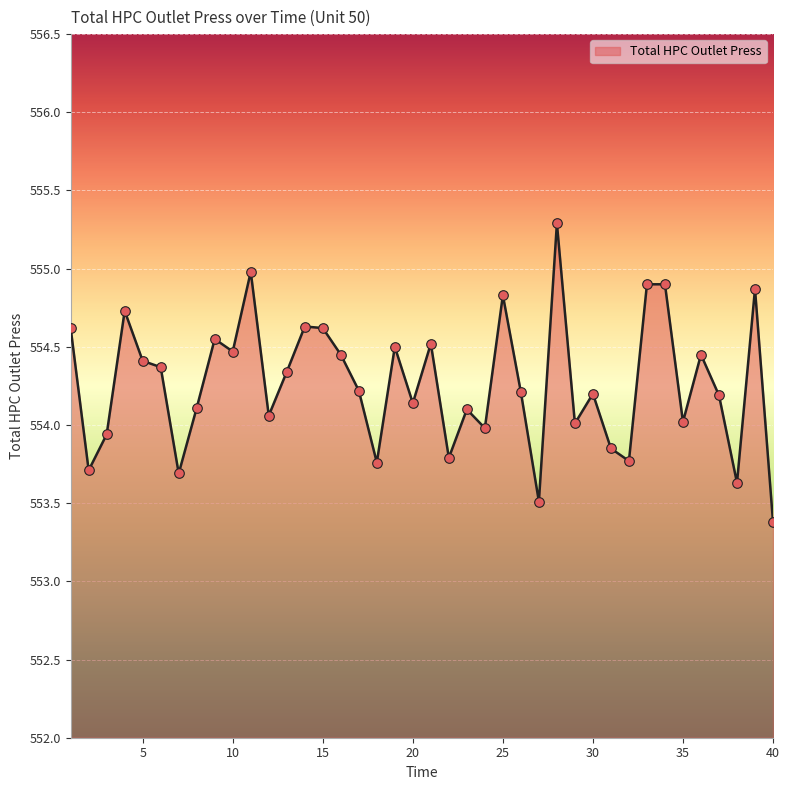

What is the minimum value shown in the chart?

553.4